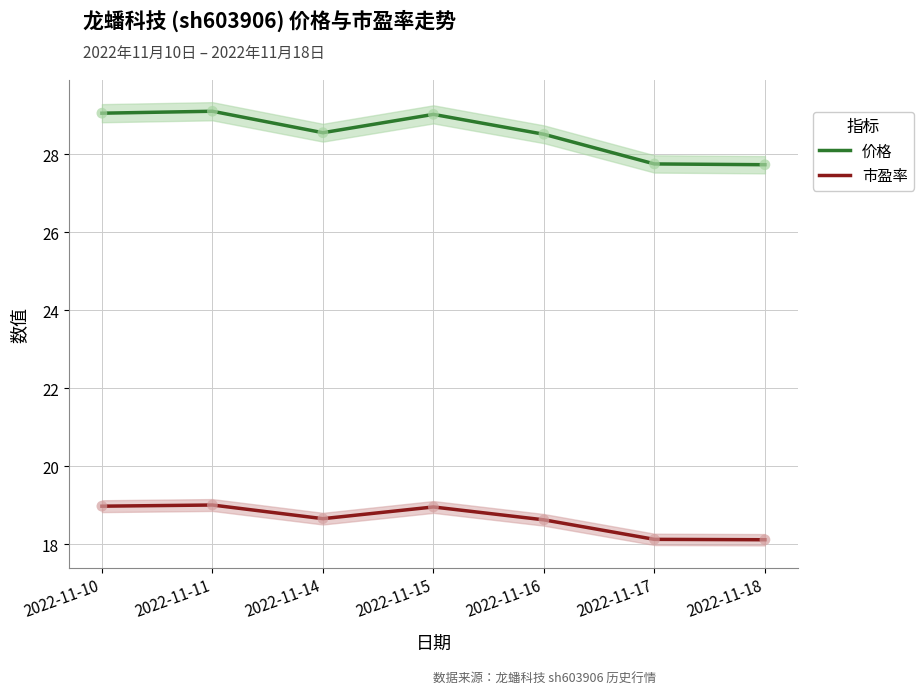

What are all the series names shown in the legend?

价格, 市盈率